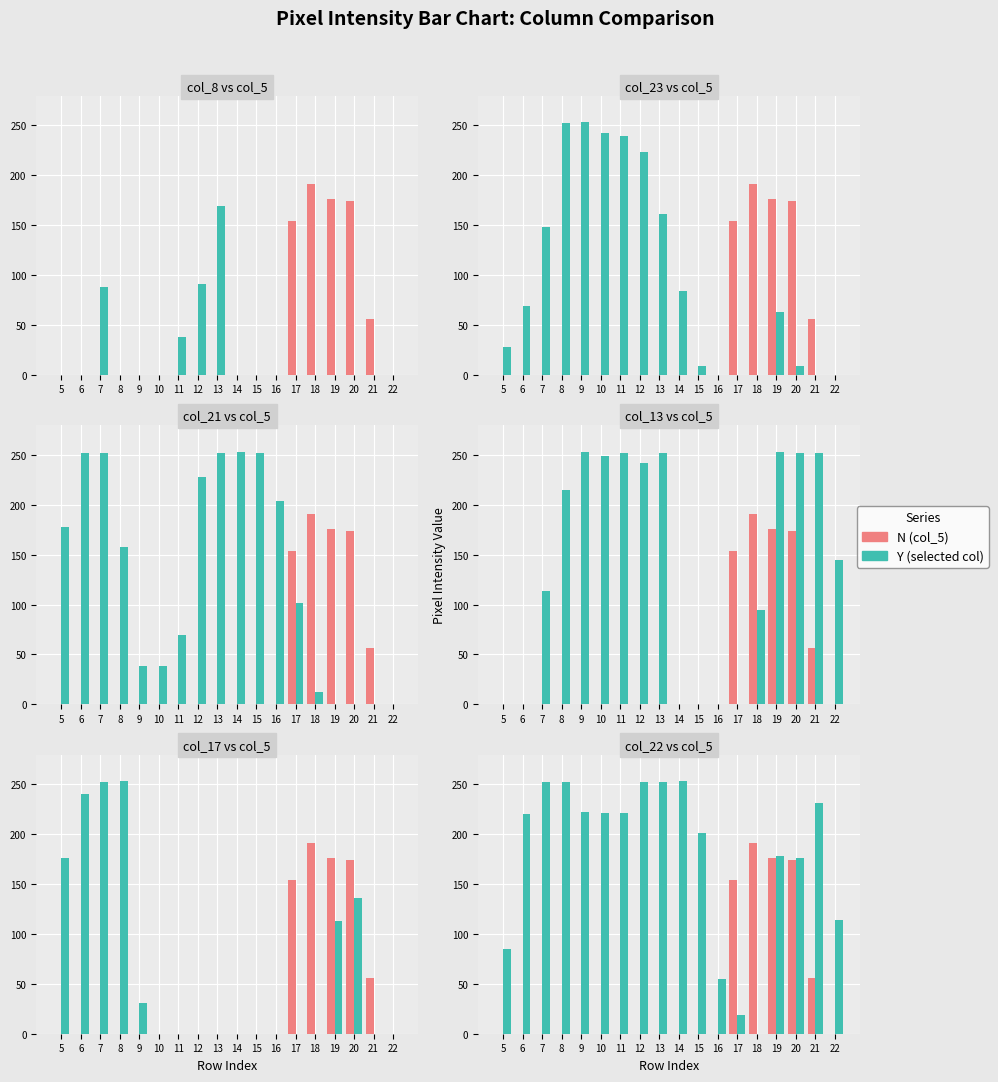

Reading right to left, list all the values displayed in this chart.

N: 0	56	174	176	191	154	0	0	0	0	0	0	0	0	0	0	0	0
Y: 114	231	176	178	0	19	55	201	253	252	252	221	221	222	252	252	220	85